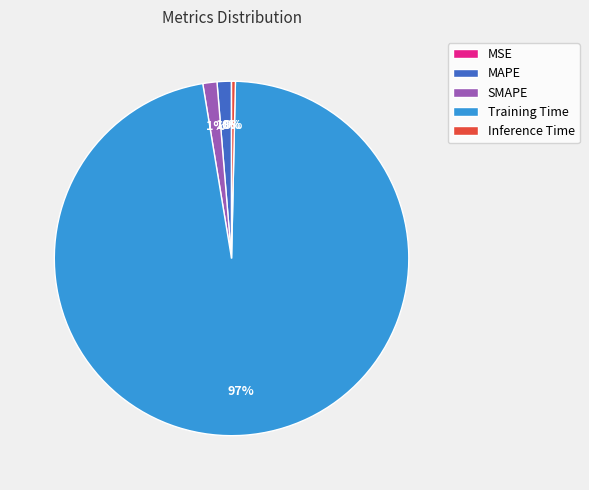

Combined, do MAPE and SMAPE account for over 50%?

No